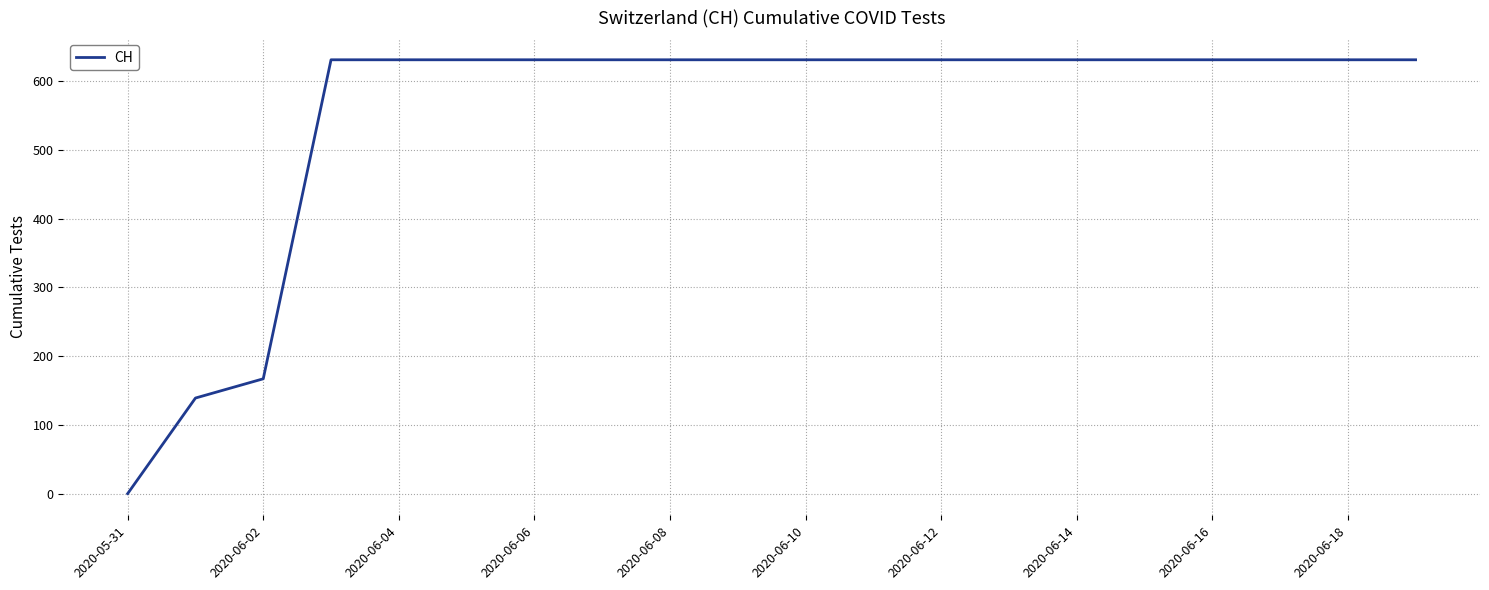

What is the greatest value displayed?

631